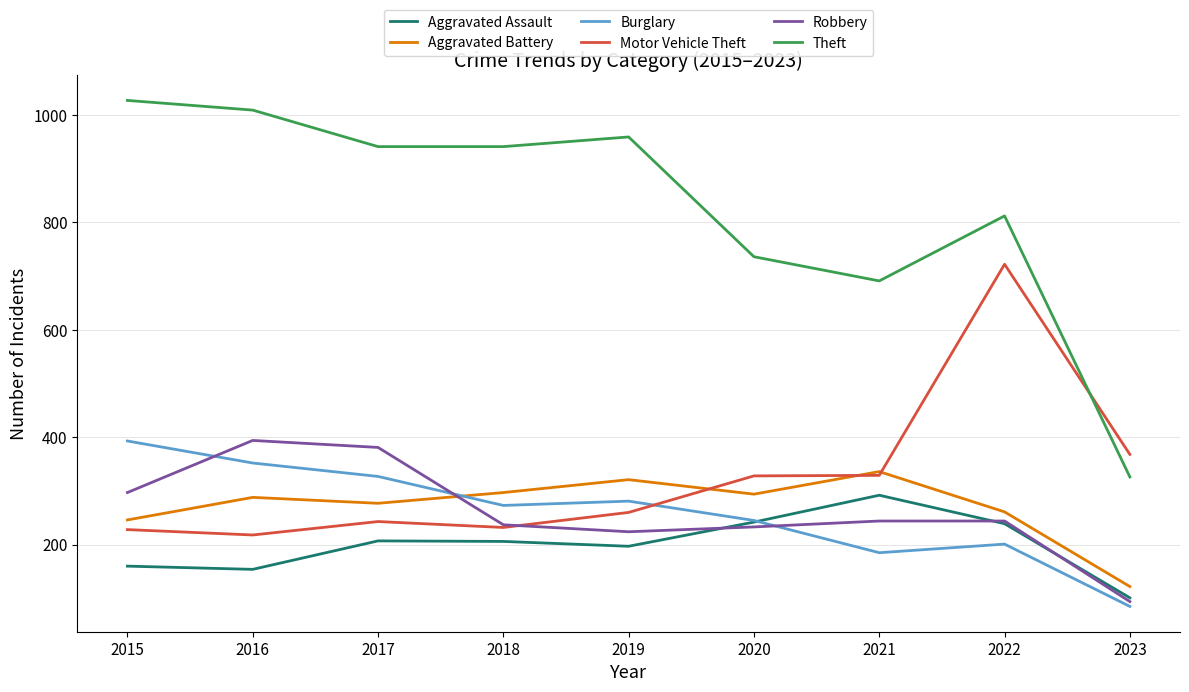

Read the Burglary value at 2023.

85